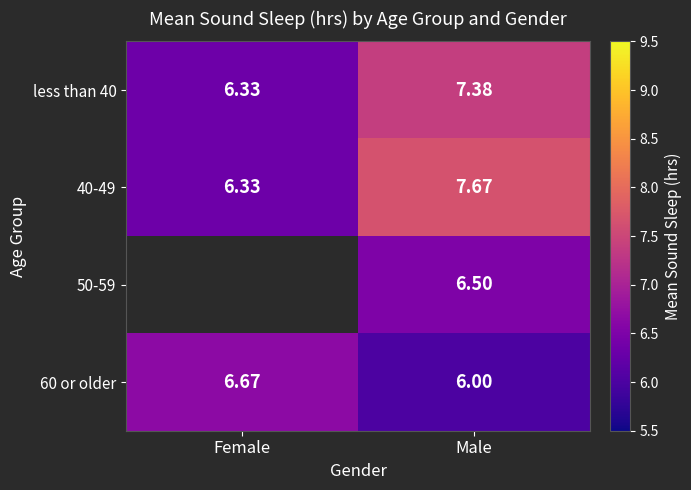

Which category has the lowest value in the 60 or older series?

Male